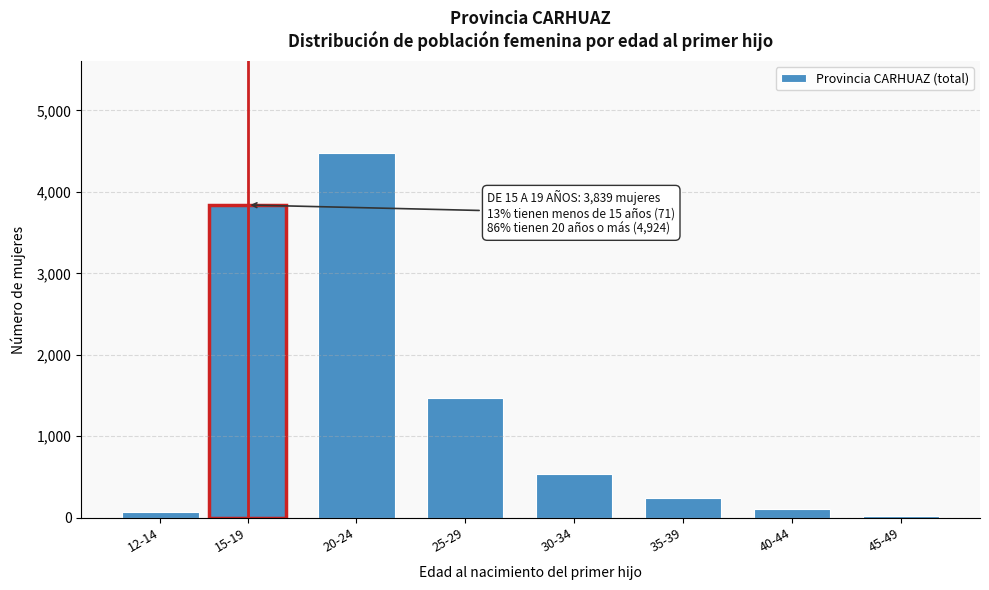

Reading left to right, transcribe all the data shown in this chart.

12-14=71	15-19=3839	20-24=4483	25-29=1469	30-34=541	35-39=248	40-44=107	45-49=24